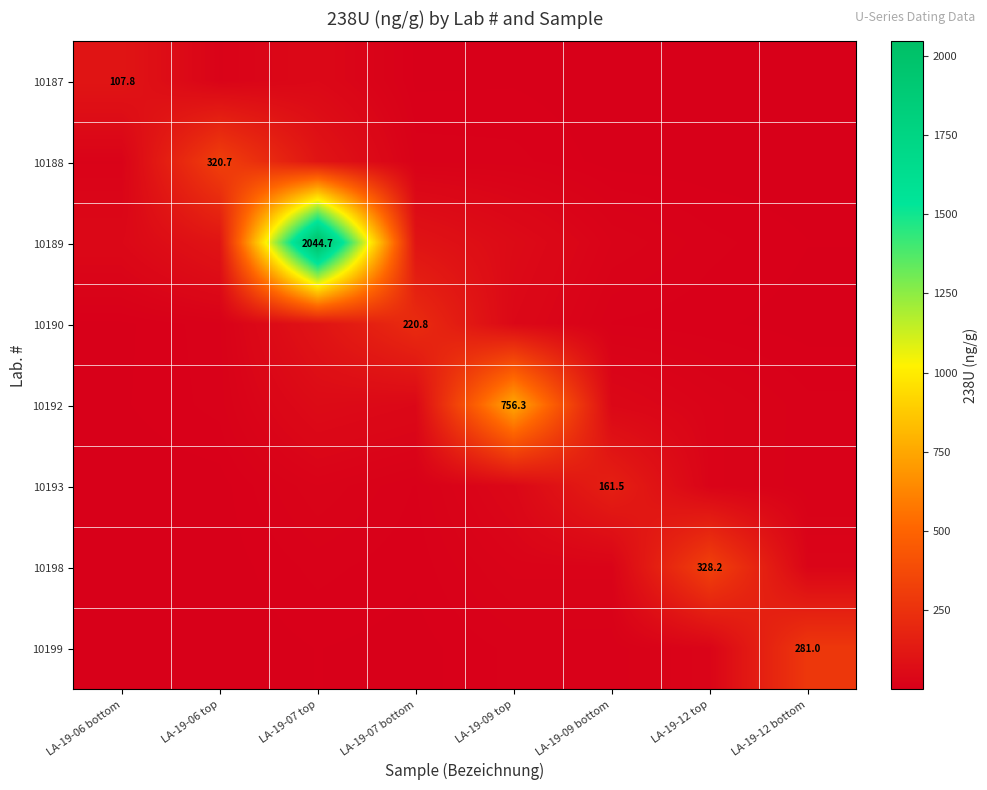

What is the difference between the highest and lowest values at LA-19-09 top?

752.7